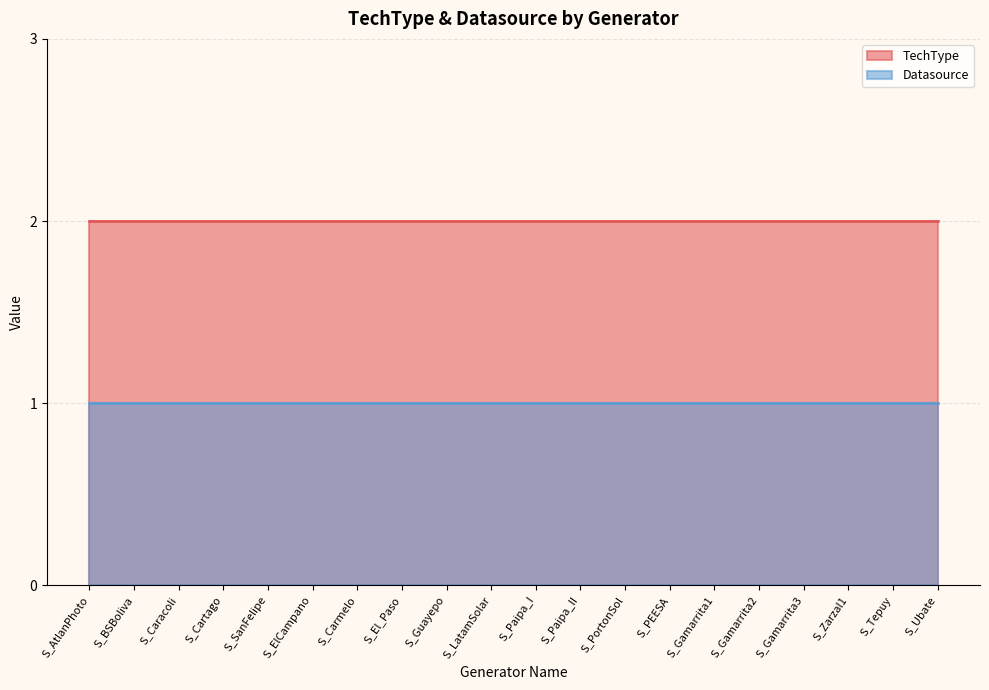

What is the label of the 13th point from the right?

S_El_Paso